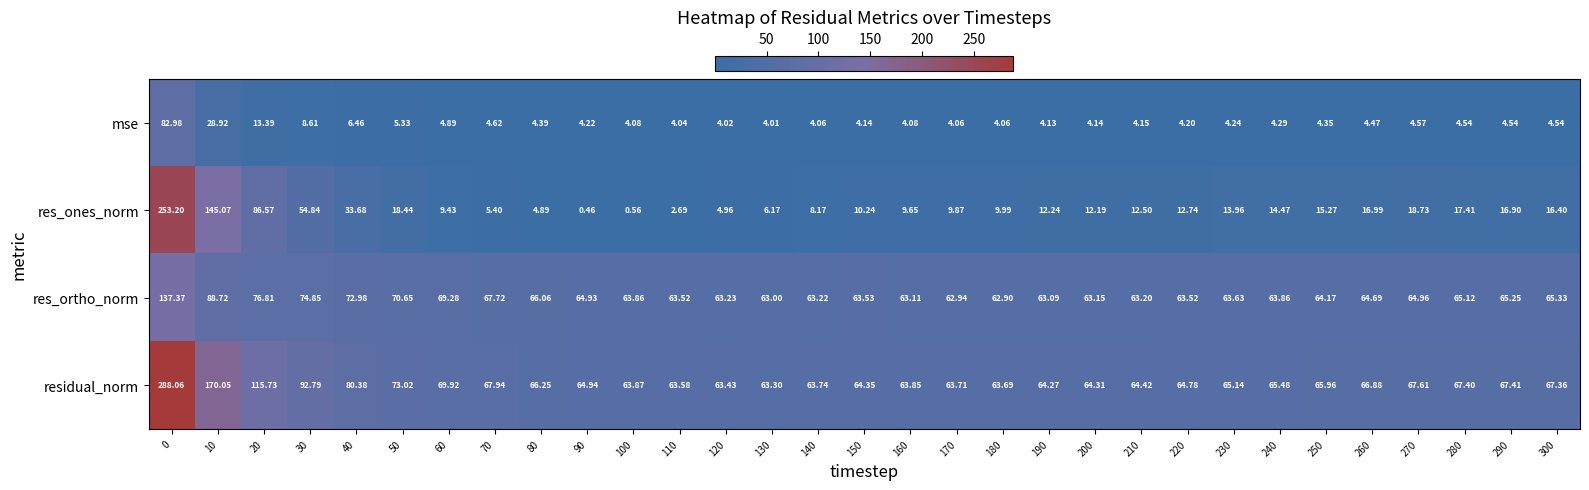

At how many categories does at least one series exceed 96?

3